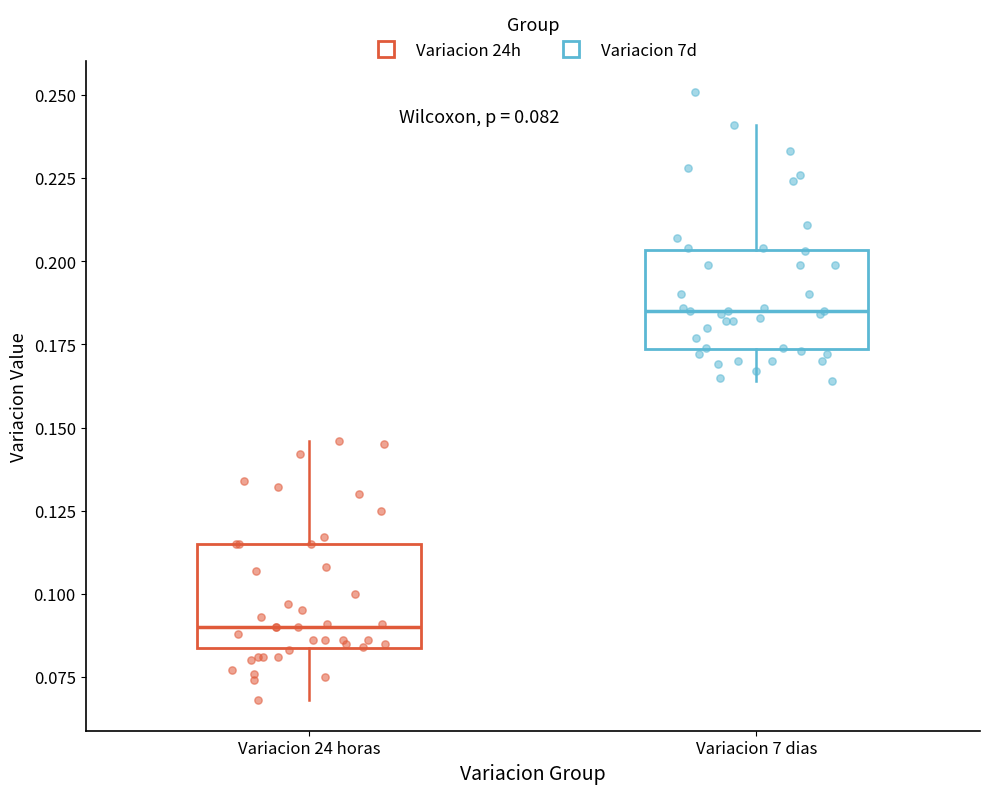

Which box has the highest median line?

Variacion 7 dias